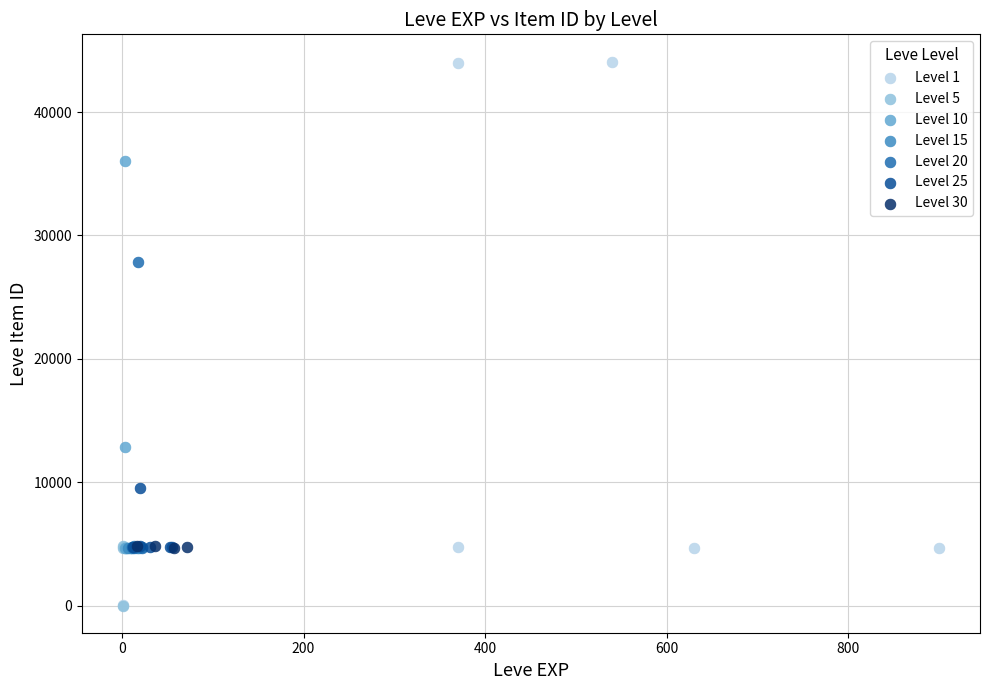

Which series contains the highest Y value?

Level 1